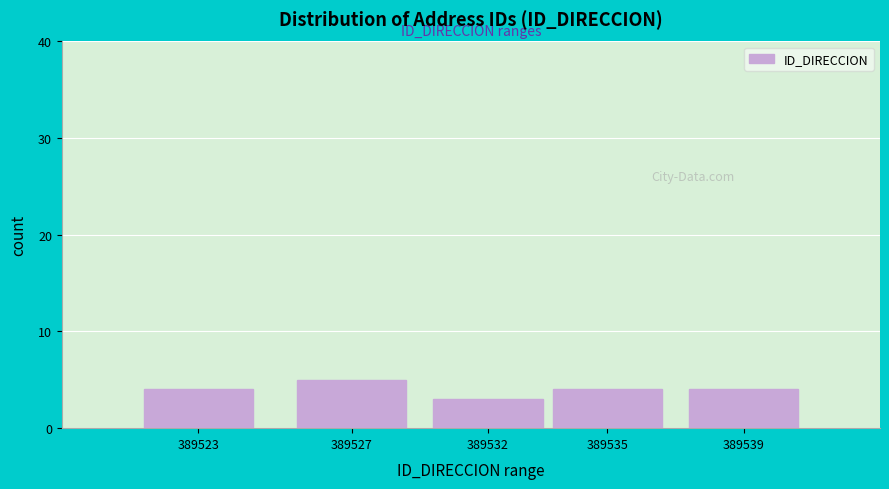

Reading left to right, list all the values displayed in this chart.

389523=4	389527=5	389532=3	389535=4	389539=4